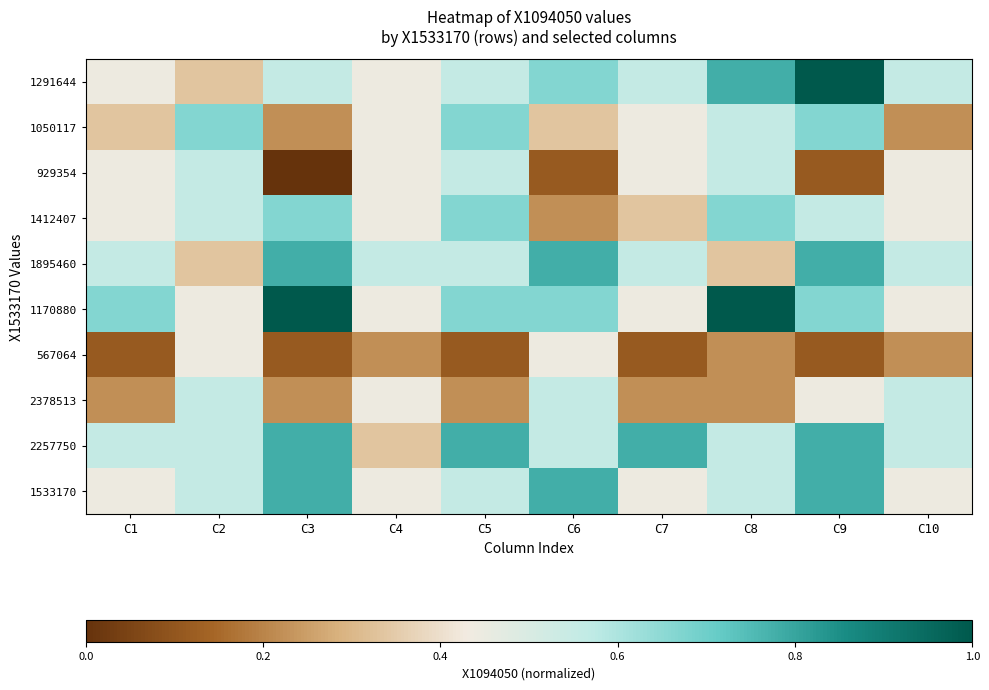

What is the total value across all series at C9?

5.9